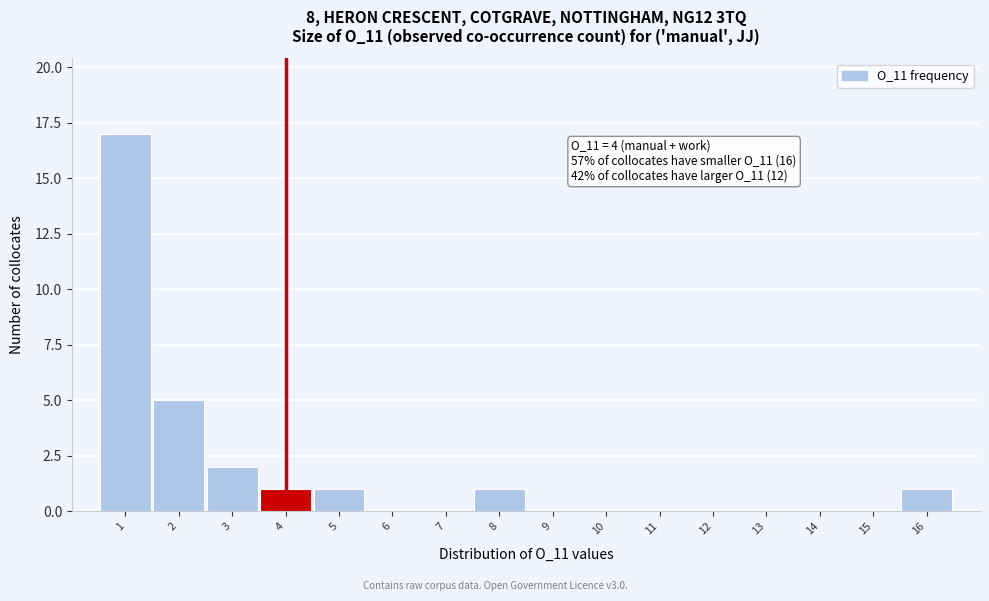

Over which range of the x-axis is the bar tallest?

0.5 to 1.5